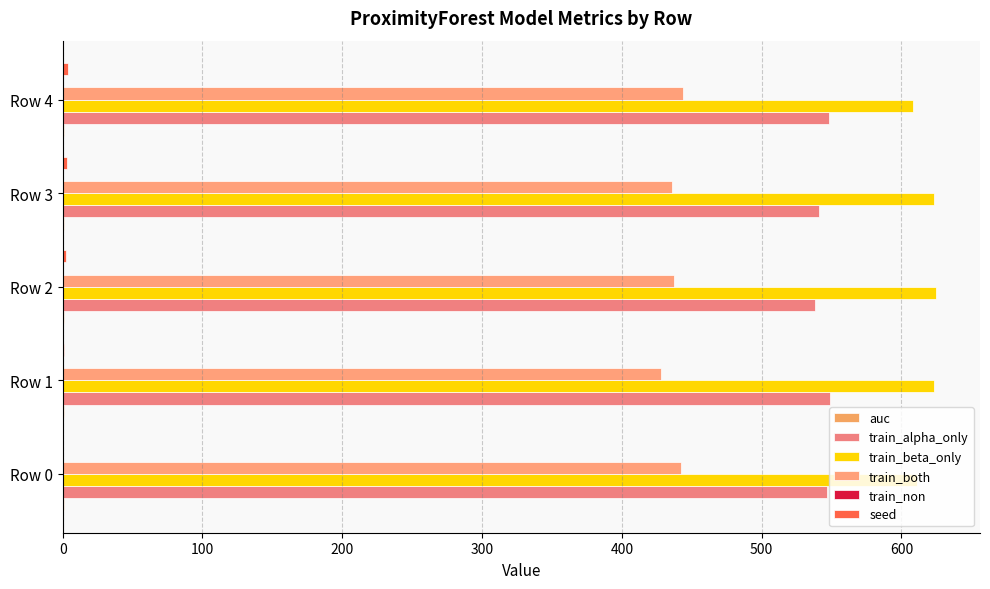

Count the number of data series in this chart.

5